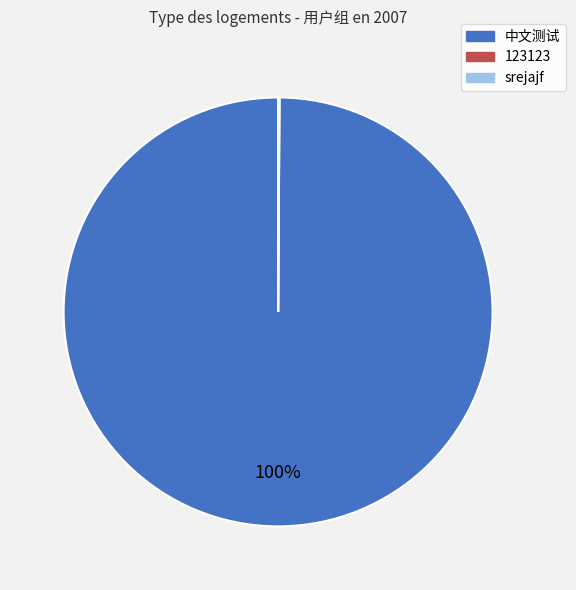

Which category has the biggest portion of the pie?

中文测试